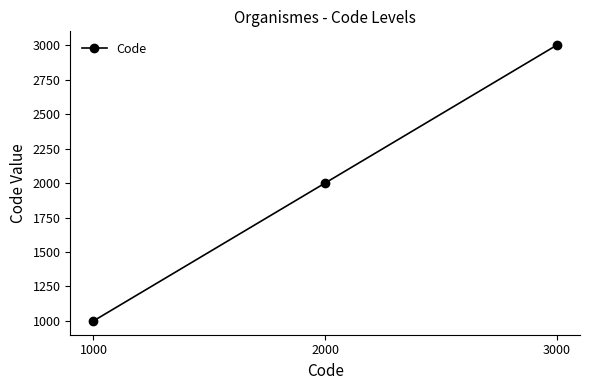

How many values are between 1000 and 3000?

3